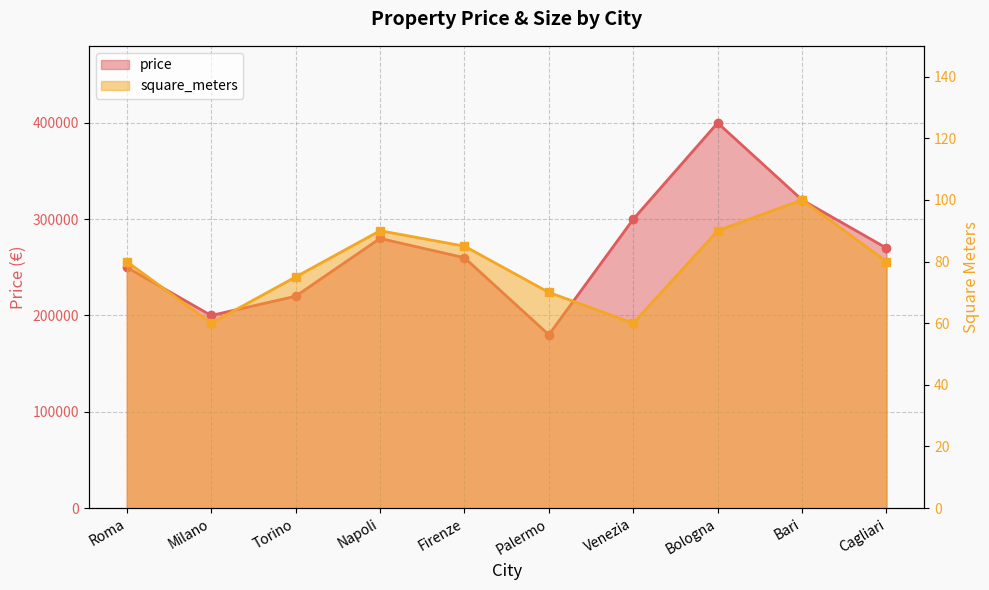

Rank the series by their average value, from highest to lowest.

price, square_meters